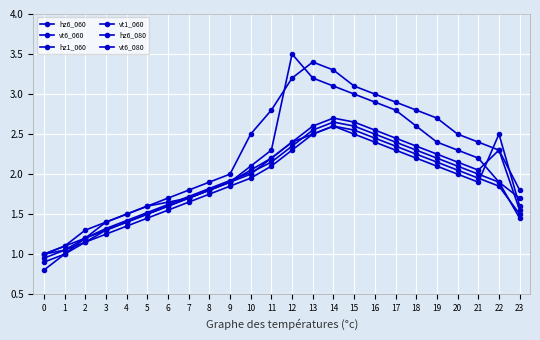

How many lines are shown in the chart?

6